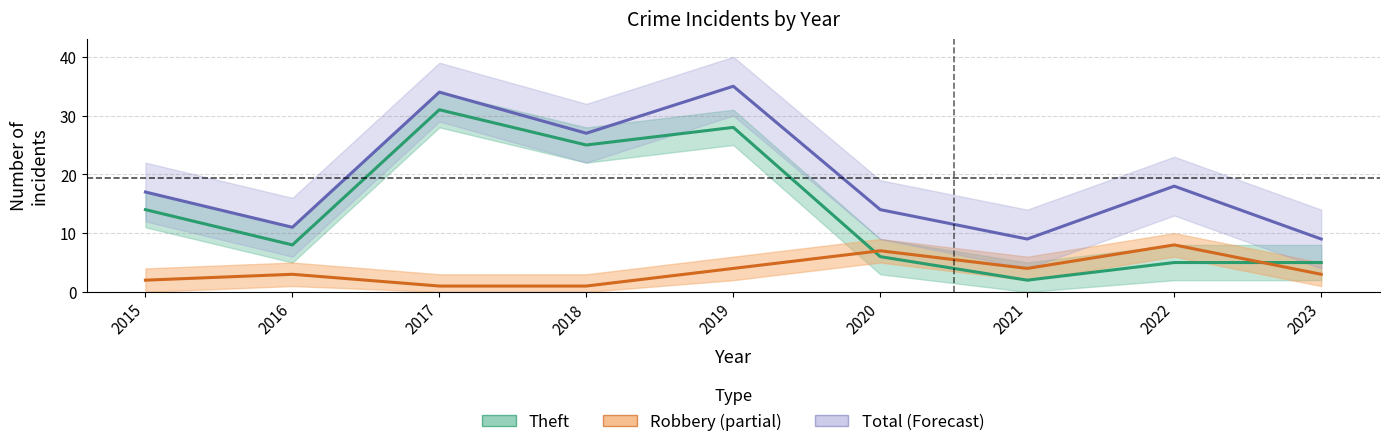

Rank the categories by Theft value from highest to lowest.

2017, 2019, 2018, 2015, 2016, 2020, 2022, 2023, 2021